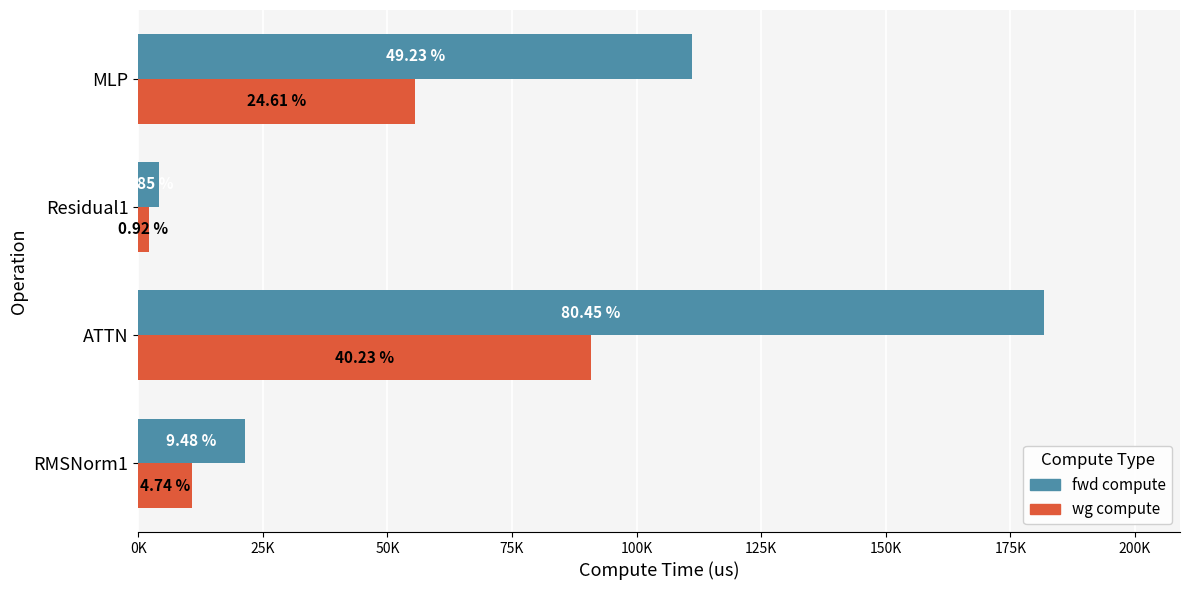

What is the maximum value shown in the chart?

181756.6